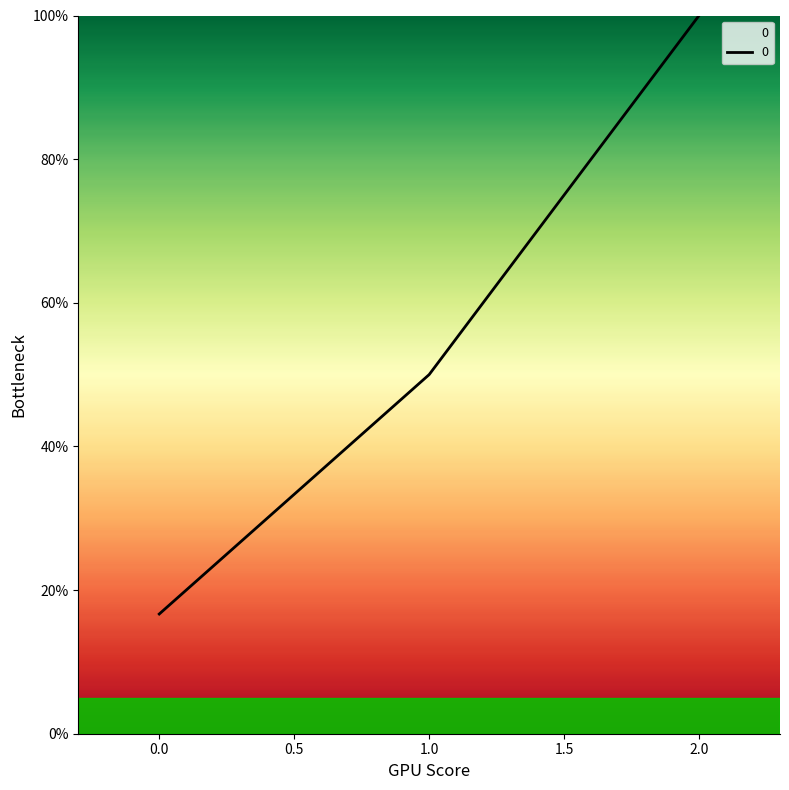

How many lines are shown in the chart?

1